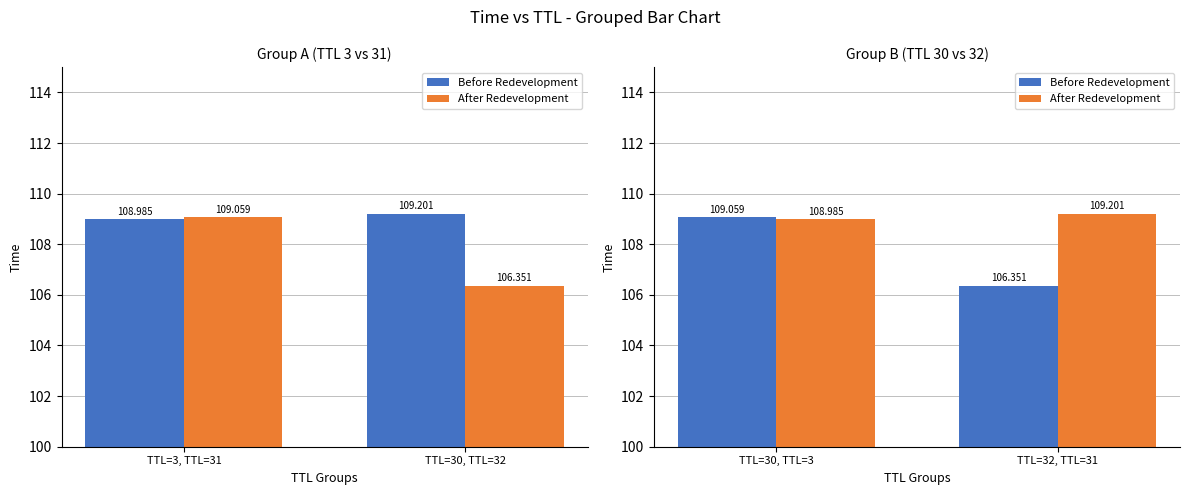

What is the difference between the highest and lowest values at TTL=30, TTL=3?

0.1